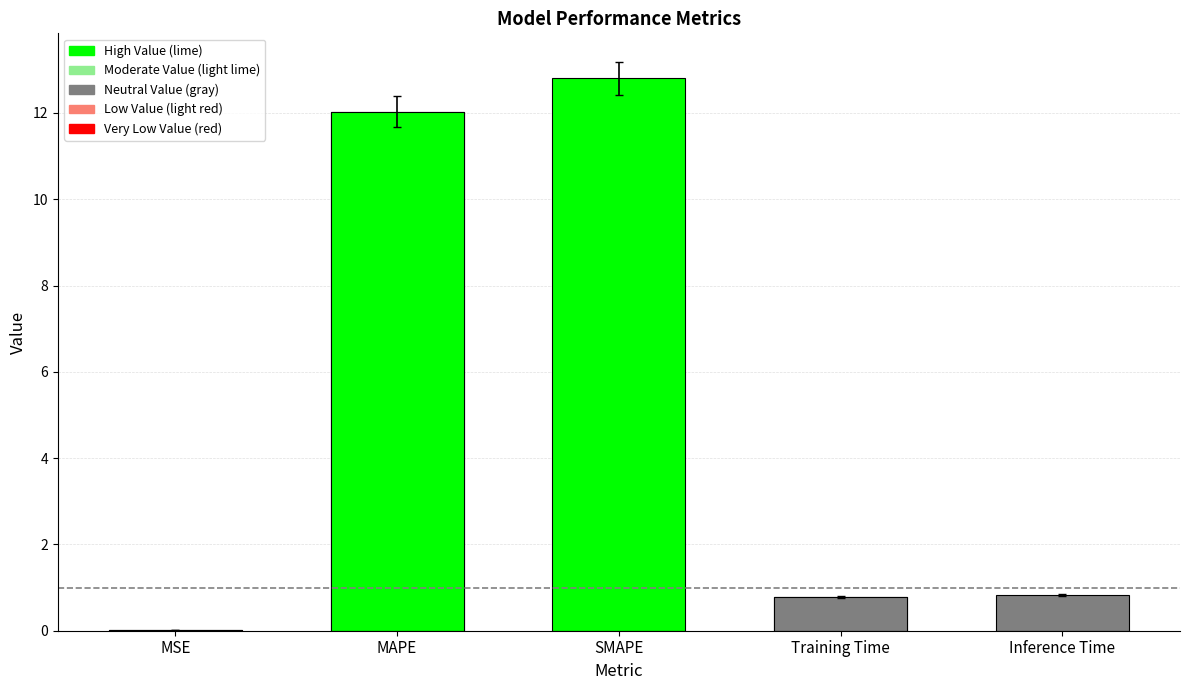

List the labels in order of value, smallest first.

MSE, Training Time, Inference Time, MAPE, SMAPE